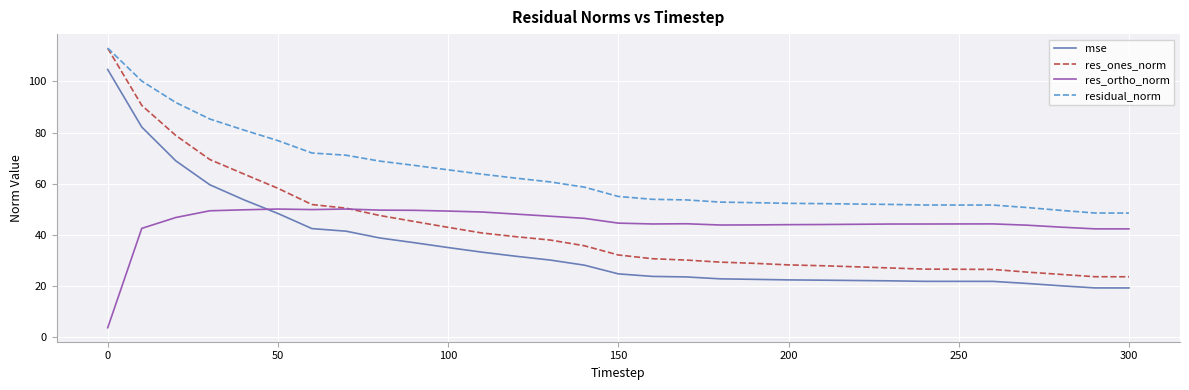

What is the minimum value for res_ones_norm?

23.7